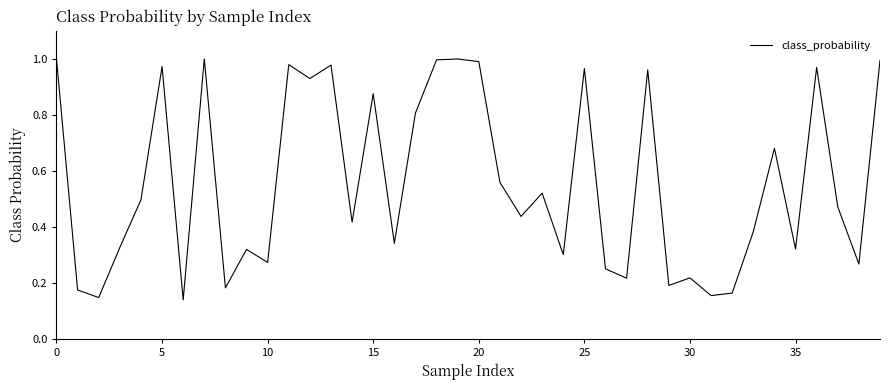

Does the chart have visible grid lines?

No